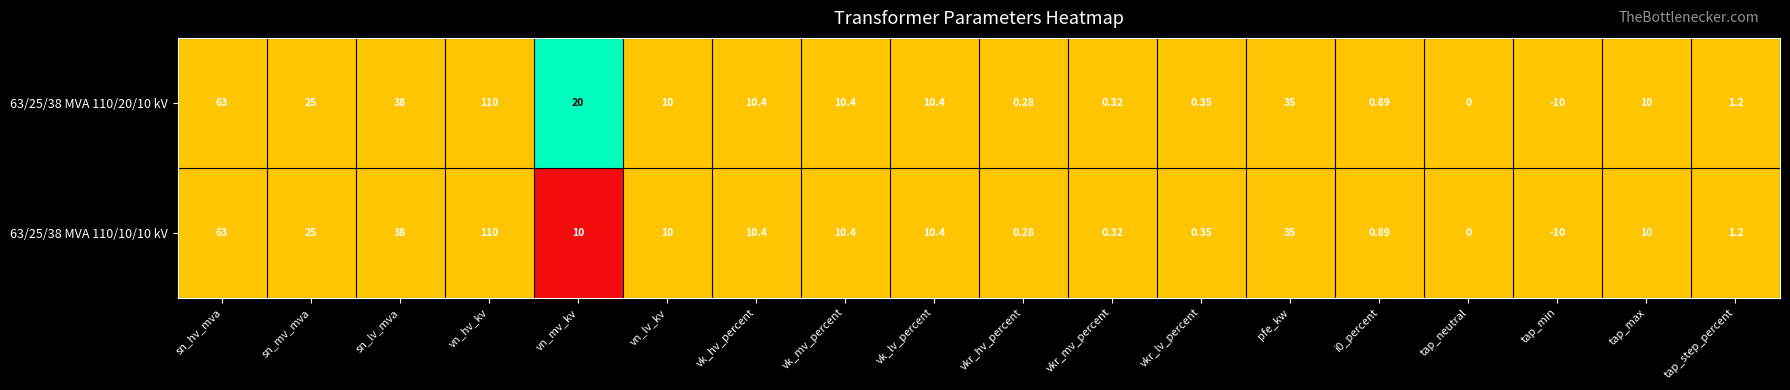

Where is 63/25/38 MVA 110/10/10 kV nearest to the value 50?

sn_lv_mva